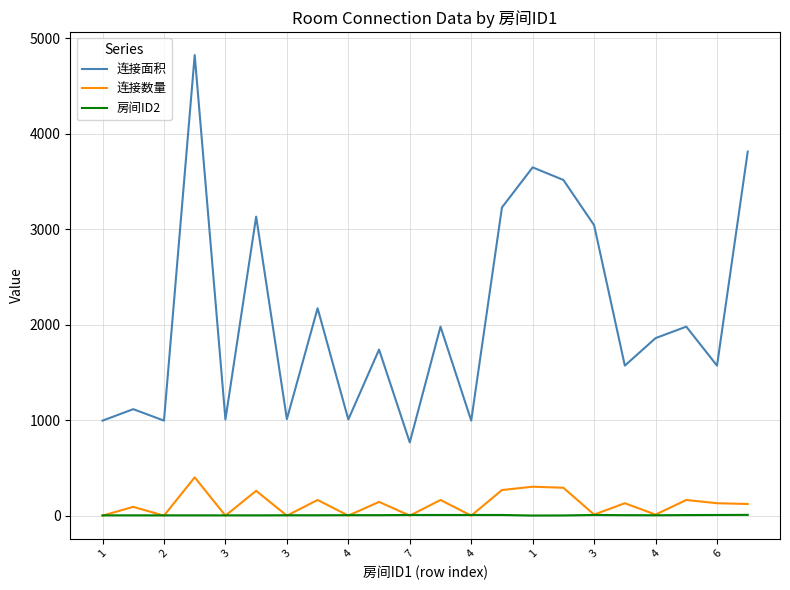

Rank the series by their maximum value, from highest to lowest.

连接面积, 连接数量, 房间ID2